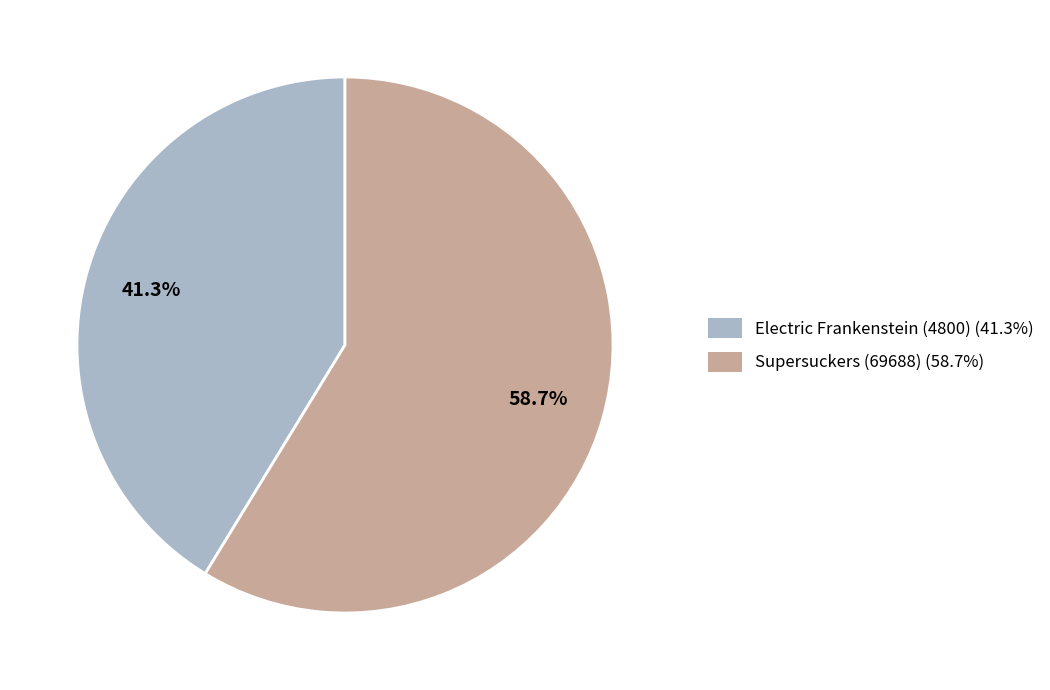

Is it true that Supersuckers (69688) is 52% of the pie?

False